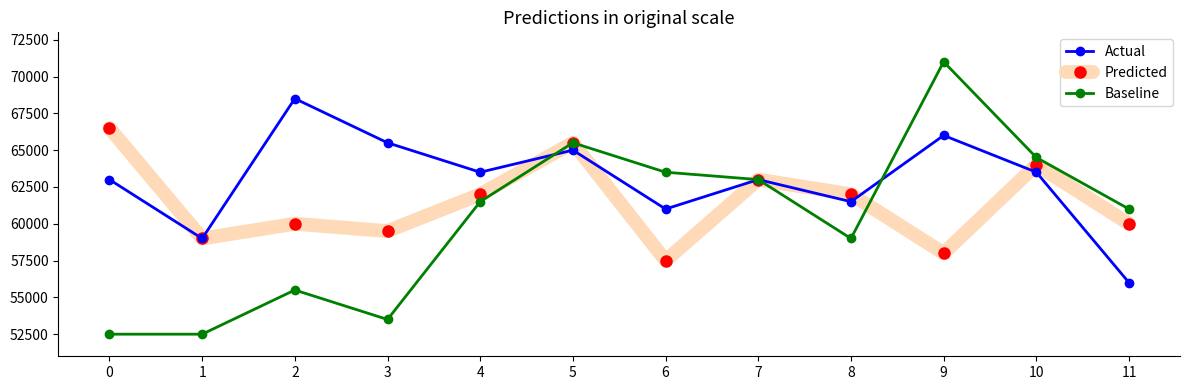

Reading left to right, what are all the values shown in this chart?

Actual: 0=63000	1=59000	2=68500	3=65500	4=63500	5=65000	6=61000	7=63000	8=61500	9=66000	10=63500	11=56000
Predicted: 0=66500	1=59000	2=60000	3=59500	4=62000	5=65500	6=57500	7=63000	8=62000	9=58000	10=64000	11=60000
Baseline: 0=52500	1=52500	2=55500	3=53500	4=61500	5=65500	6=63500	7=63000	8=59000	9=71000	10=64500	11=61000